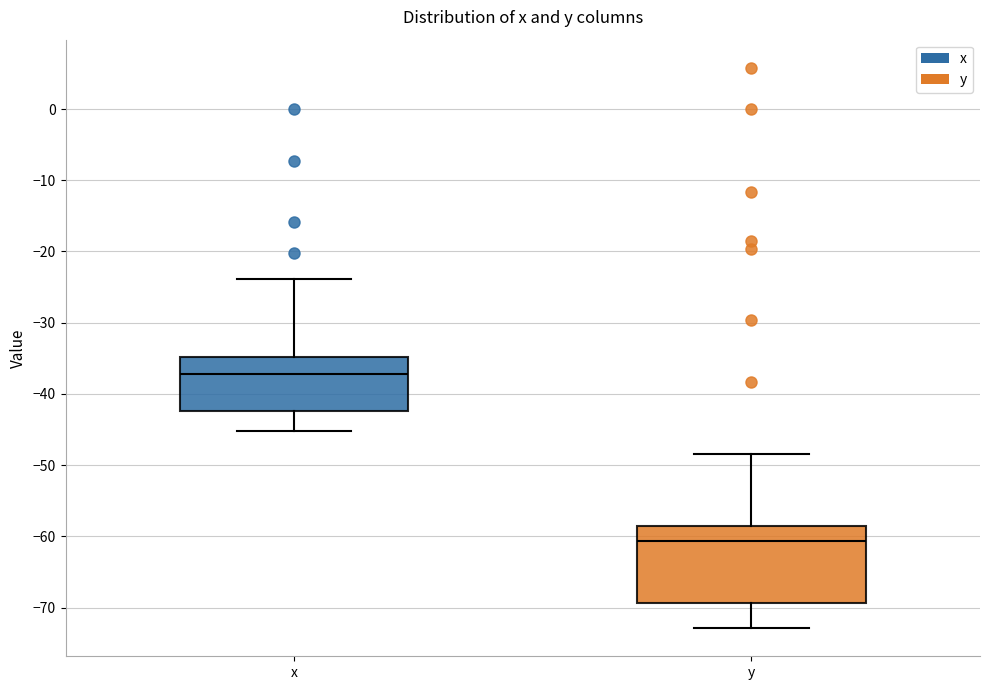

Reading left to right, read every box against the y-axis: the position of its median line, the range the box covers, and the ends of its whiskers. The values are not printed on the chart, so give them approximately, as read against the axis.

x: median -37, box -42 to -35, whiskers -45 to -24
y: median -61, box -69 to -59, whiskers -73 to -48